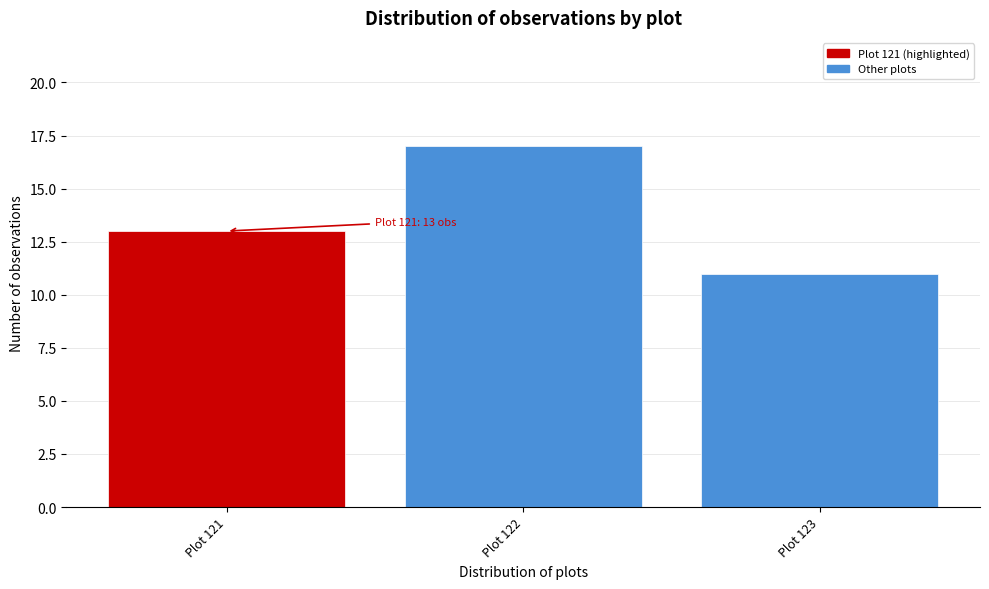

Reading left to right, list all the values displayed in this chart.

Plot 121=13	Plot 122=17	Plot 123=11